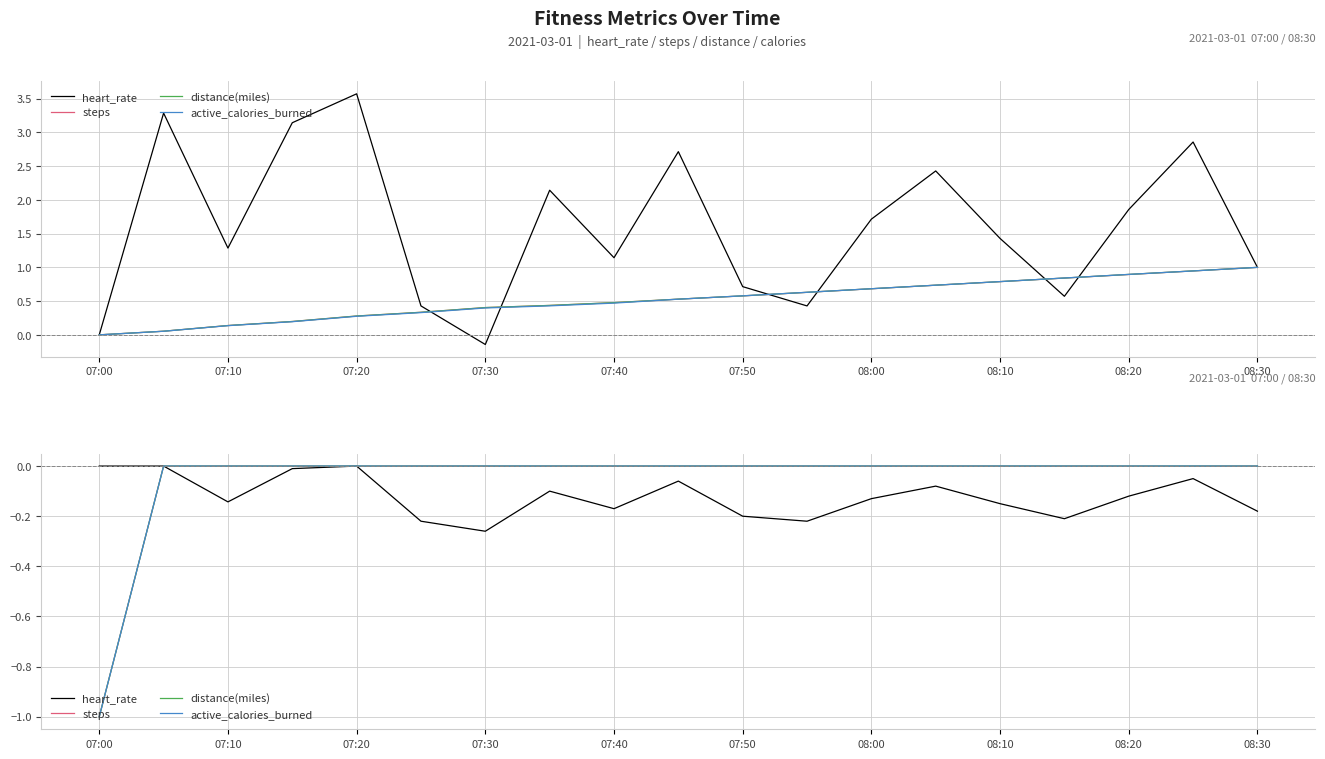

Which series has the widest spread of values?

steps